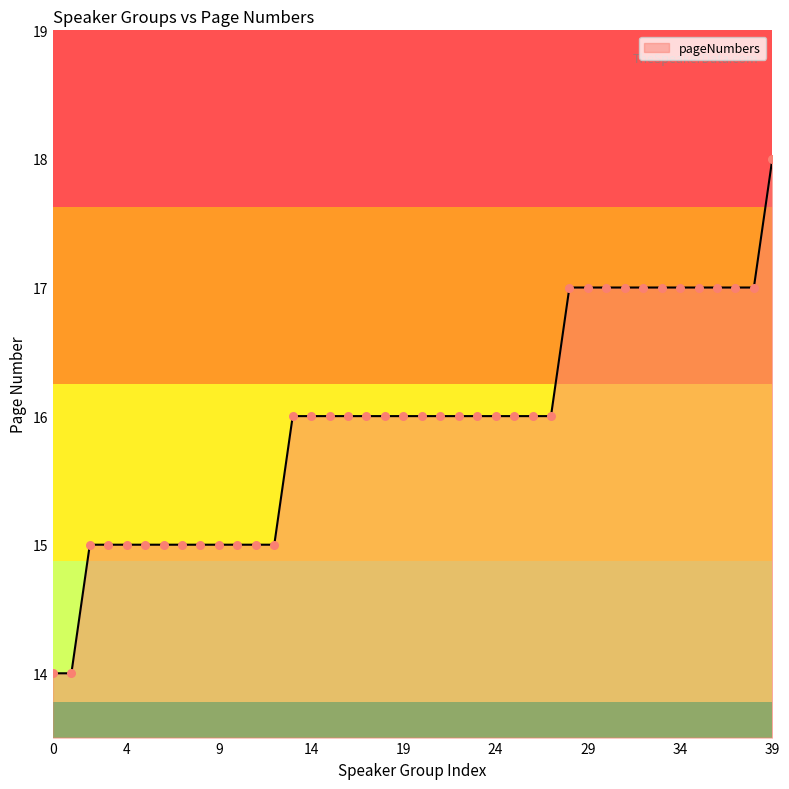

What is the difference between the maximum and minimum values?

4